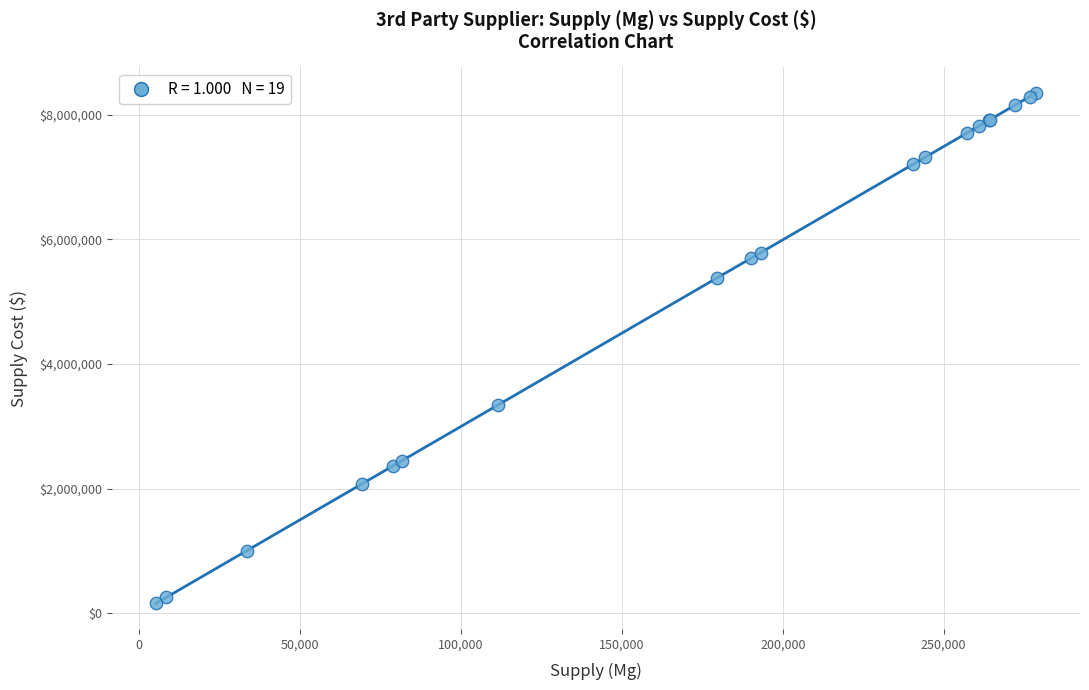

What Y value in the scatter plot is closest to 4252119?

3341232.7